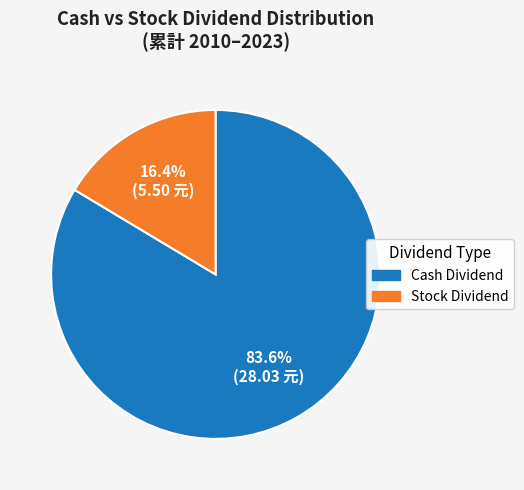

Which slice is the smallest?

Stock Dividend